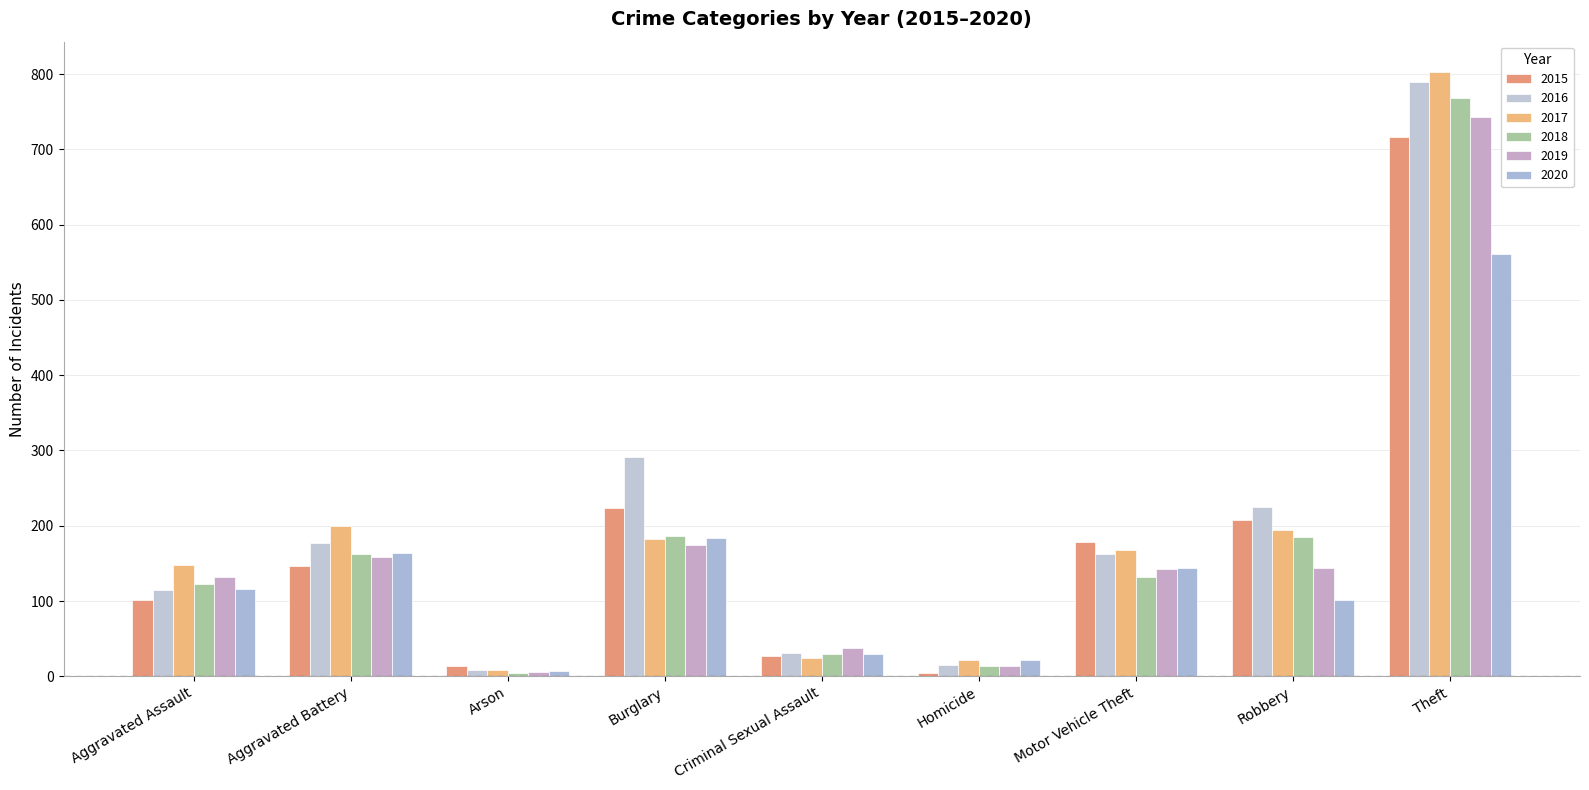

What is the difference between the highest and lowest values at Arson?

9